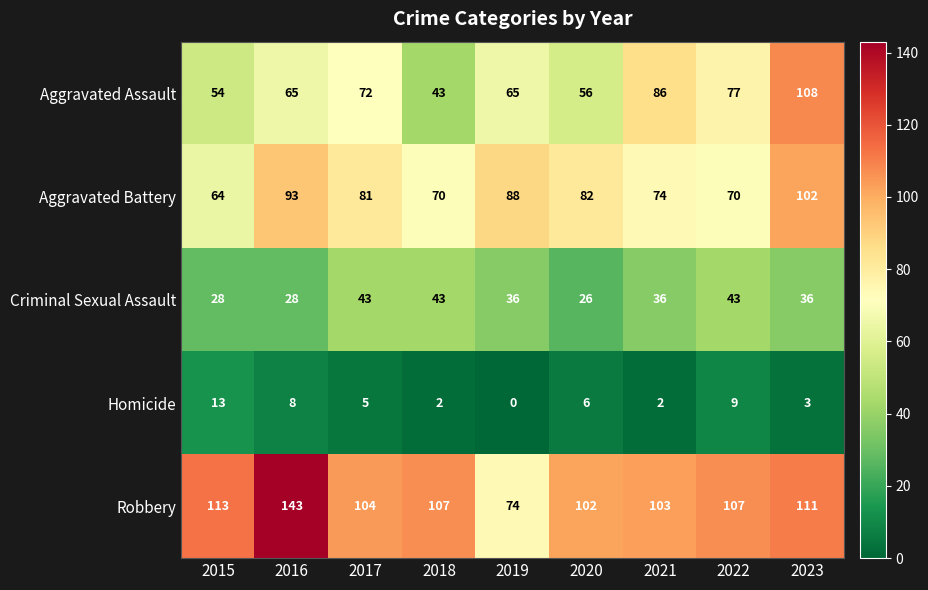

True or false: Aggravated Battery has a value of 92 at 2015.

False